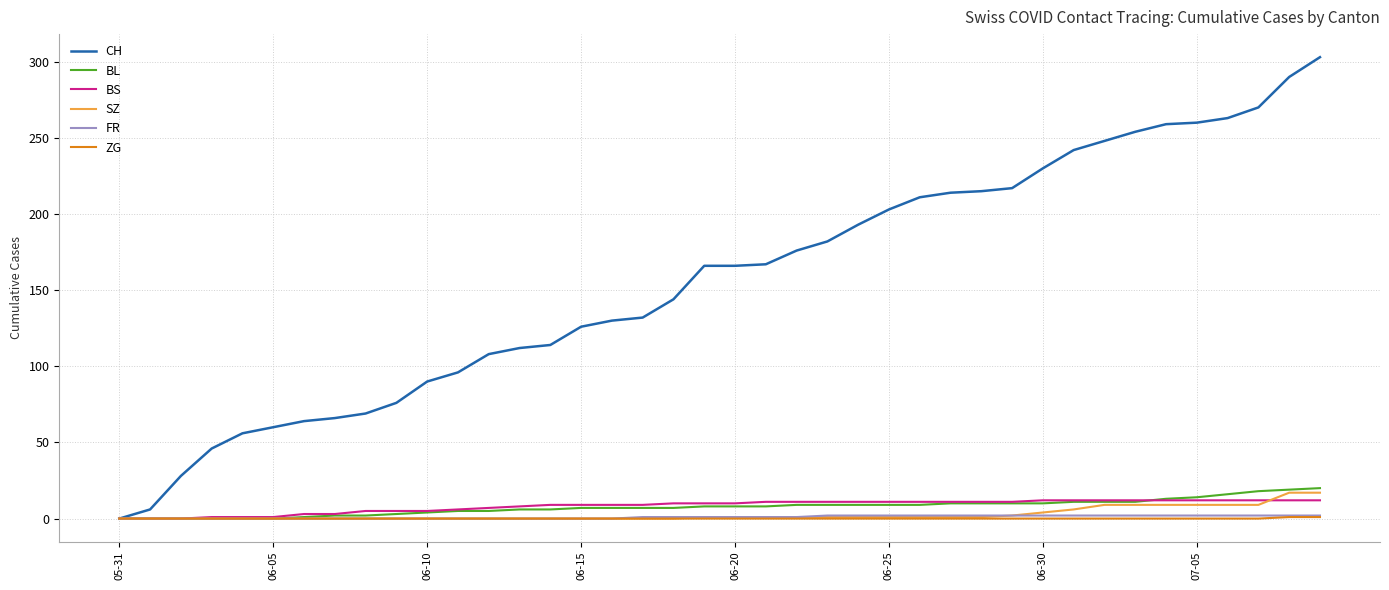

What is the greatest value displayed?

303